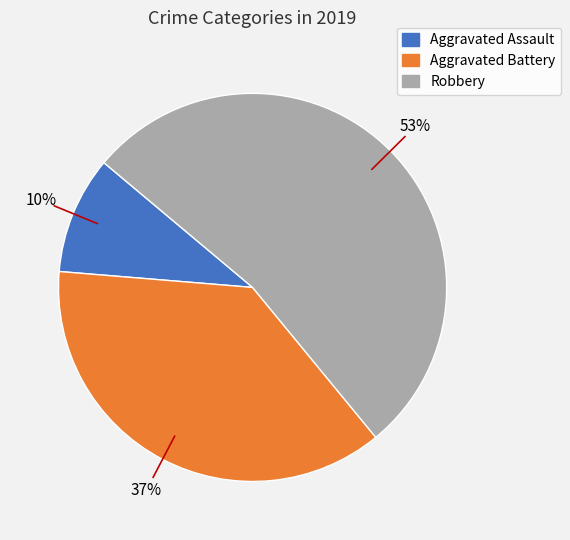

To the nearest percent, what is the combined percentage of Robbery and Aggravated Assault?

63%